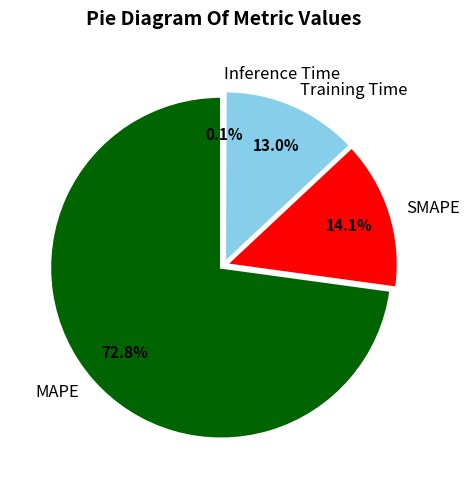

Does Inference Time represent more than half of the total?

No